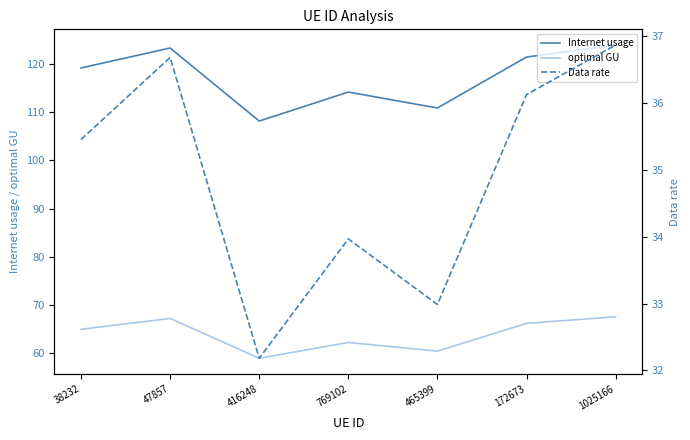

What are all the series names shown in the legend?

Internet usage, optimal GU, Data rate